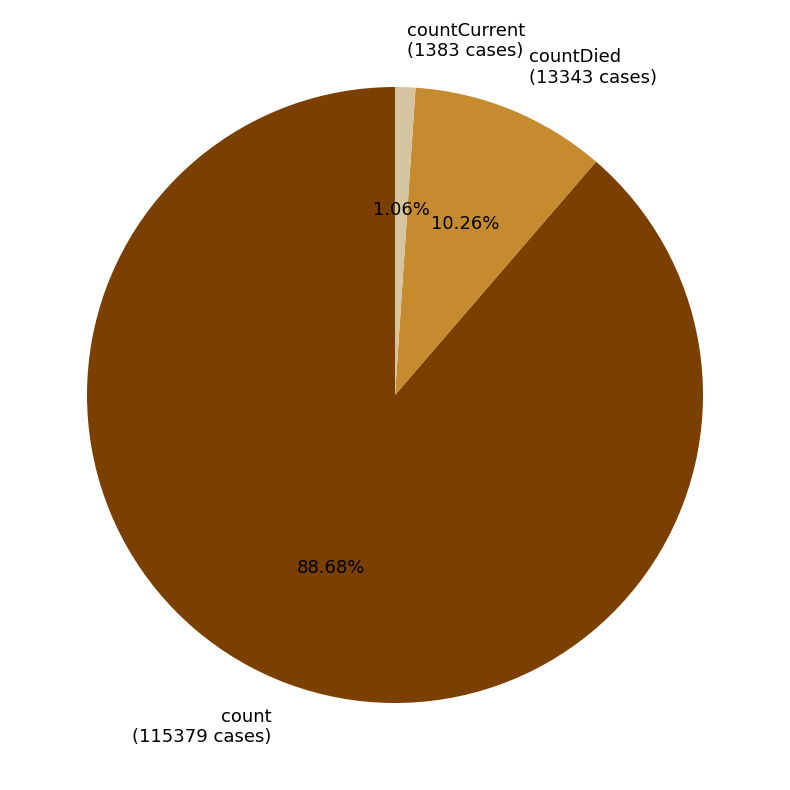

How many slices are in this pie chart?

3